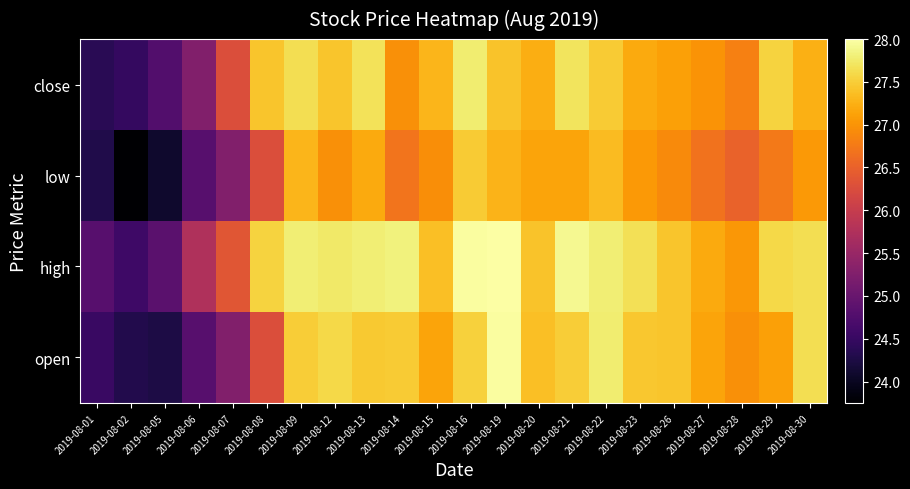

What is the maximum value shown in the chart?

28.0